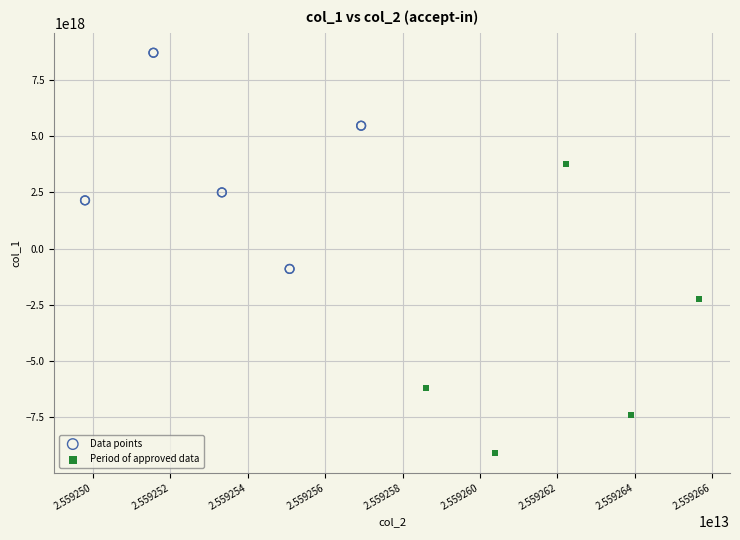

Which series reaches the maximum Y coordinate?

Data points